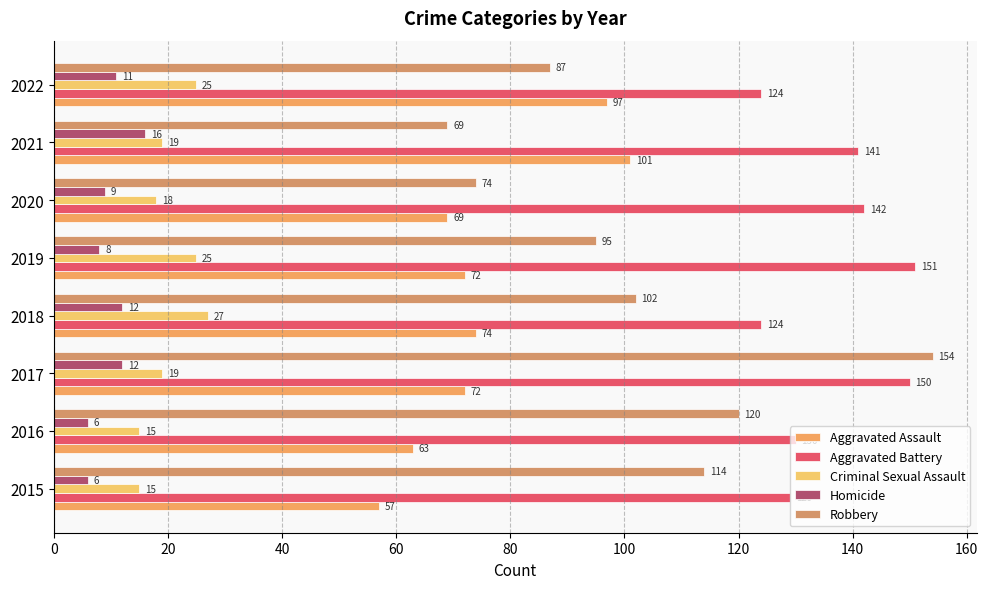

Which series has the widest spread of values?

Robbery